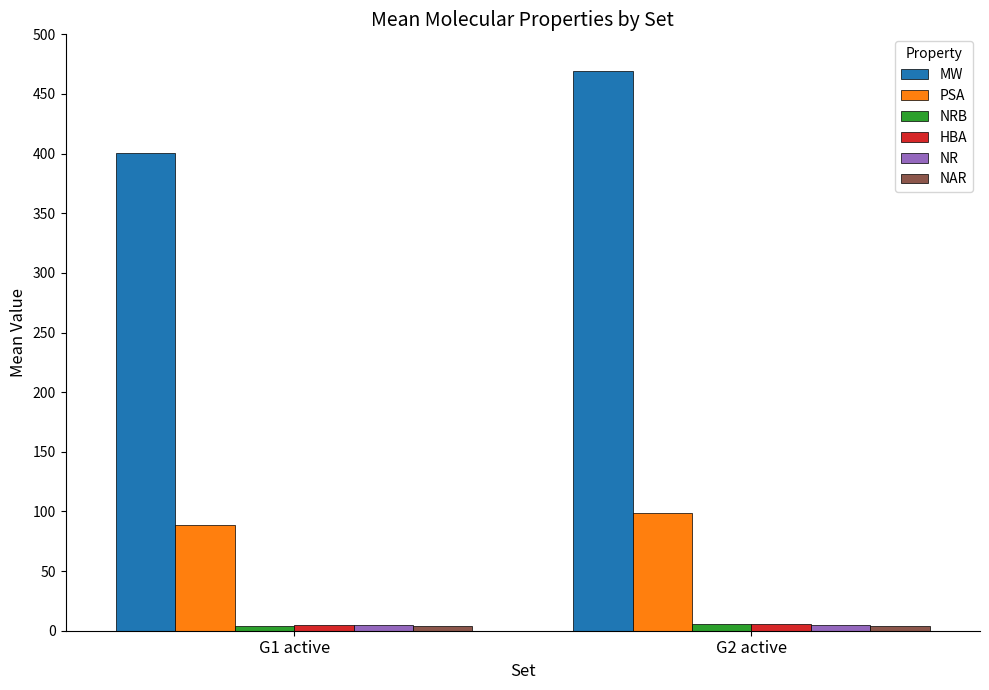

Is the value of NR at G2 active greater than the value of MW at G1 active?

No